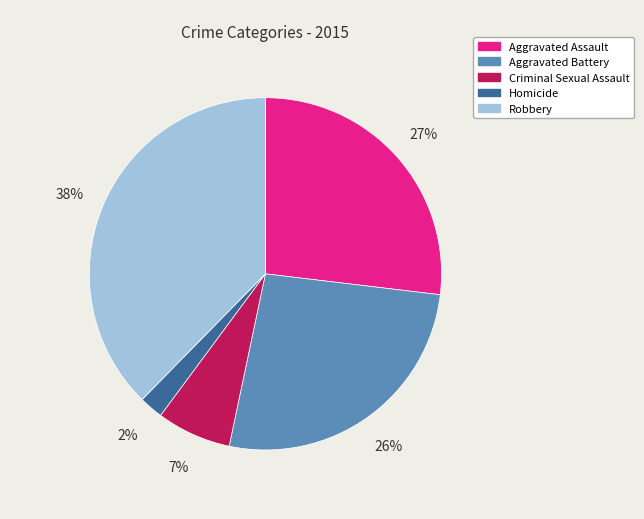

Is it true that Aggravated Battery is 20% of the pie?

False